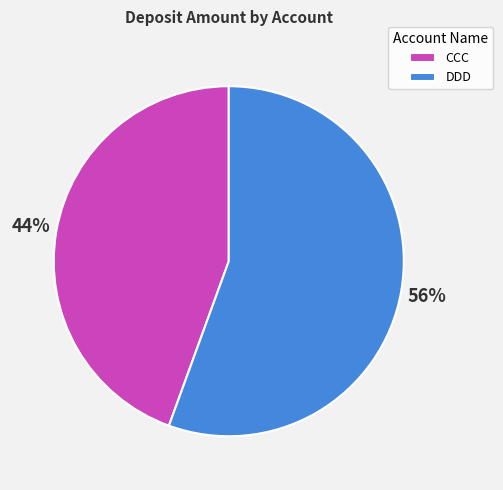

Which has a higher value, DDD or CCC?

DDD